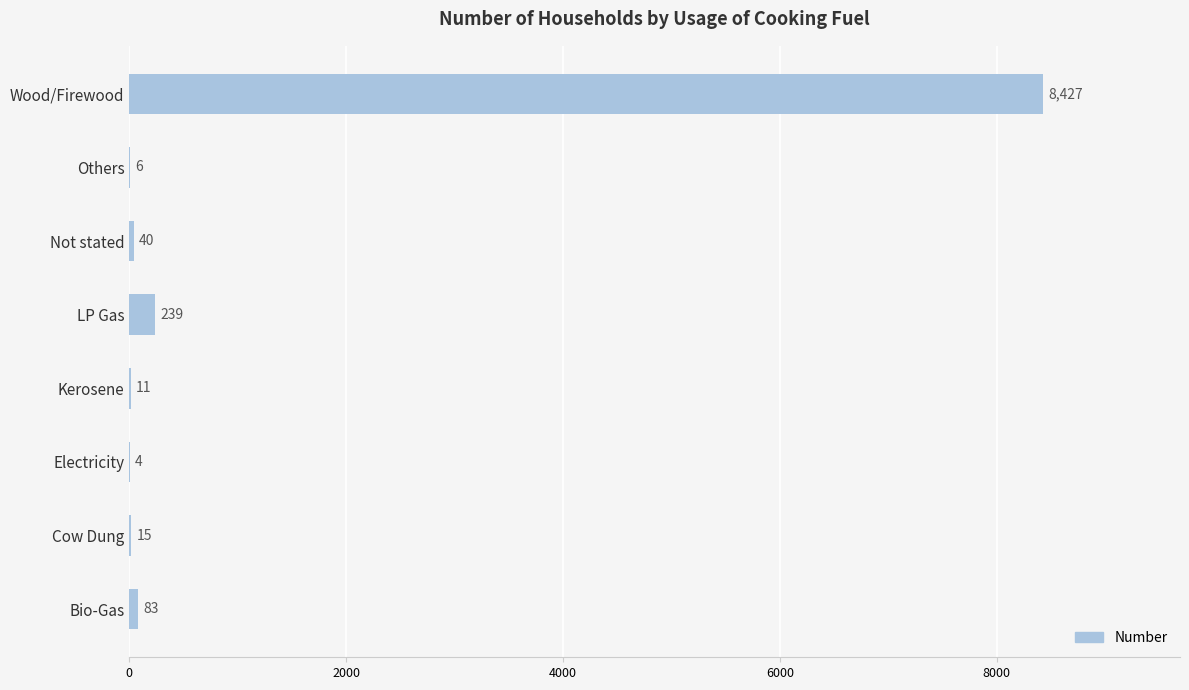

What is the sum of the values at Electricity and LP Gas?

243